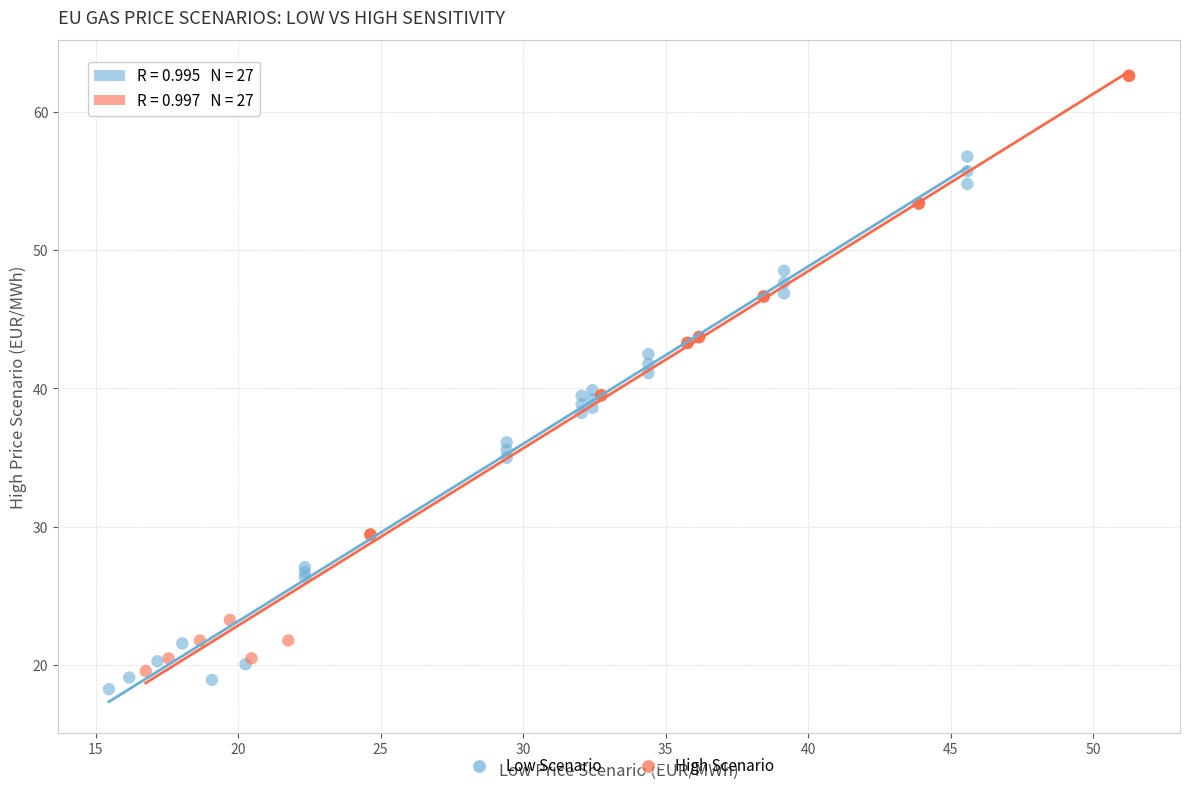

Which series has the largest Y range (max minus min)?

High Scenario